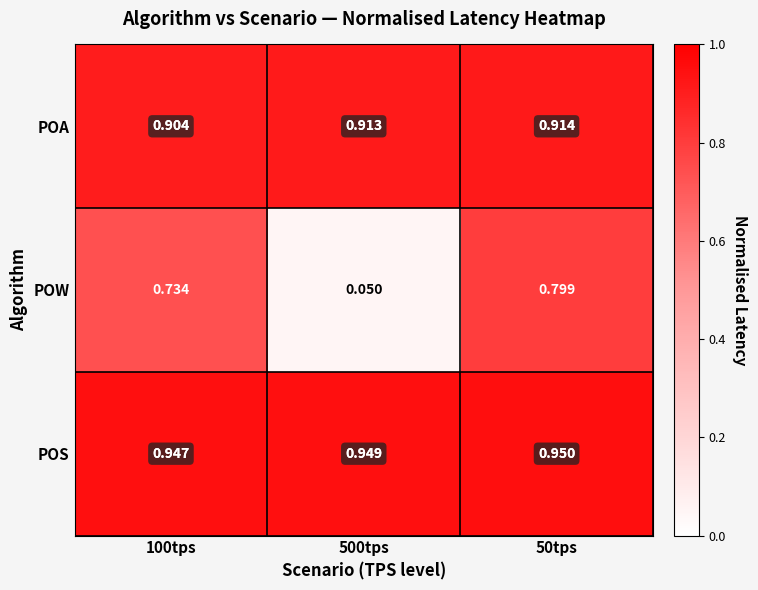

Which series has the largest range (max minus min)?

POW